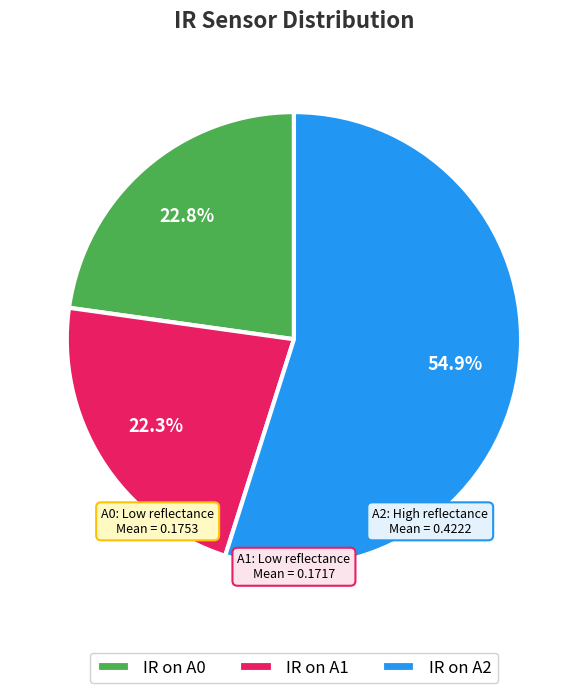

What percentage is the IR on A2 slice, to the nearest percent?

55%